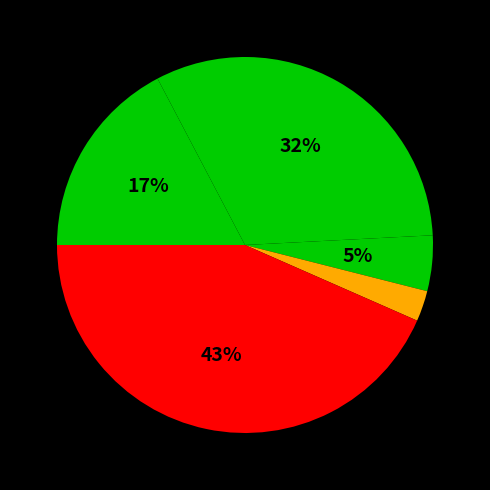

Rank the categories by value from lowest to highest.

Homicide, Criminal Sexual Assault, Aggravated Assault, Aggravated Battery, Robbery